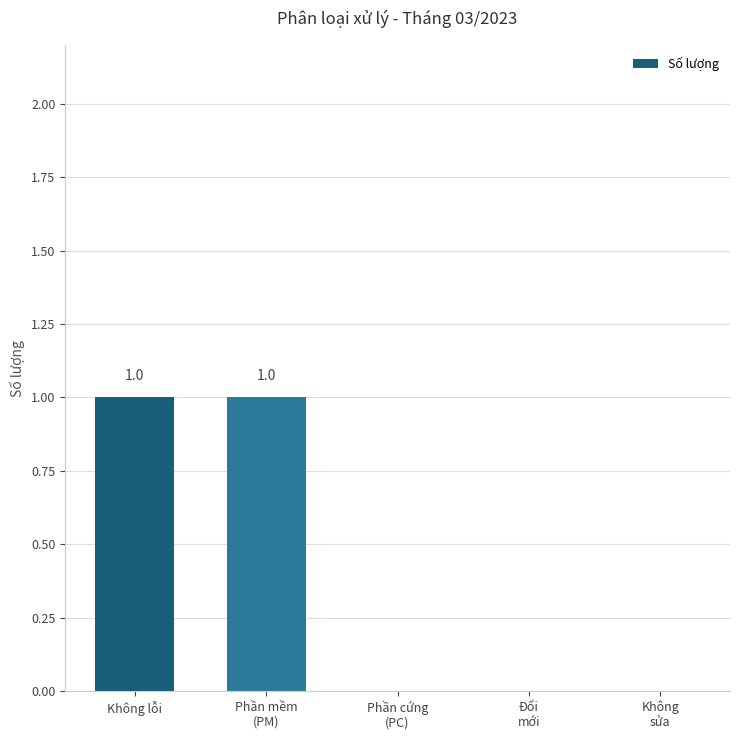

What is the maximum value shown in the chart?

1